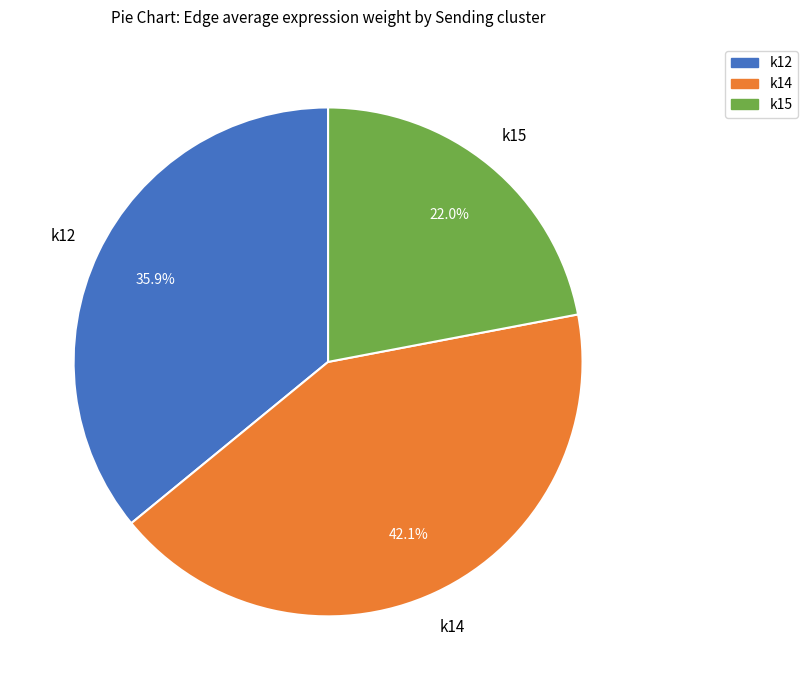

Is k14 the majority of the pie?

No